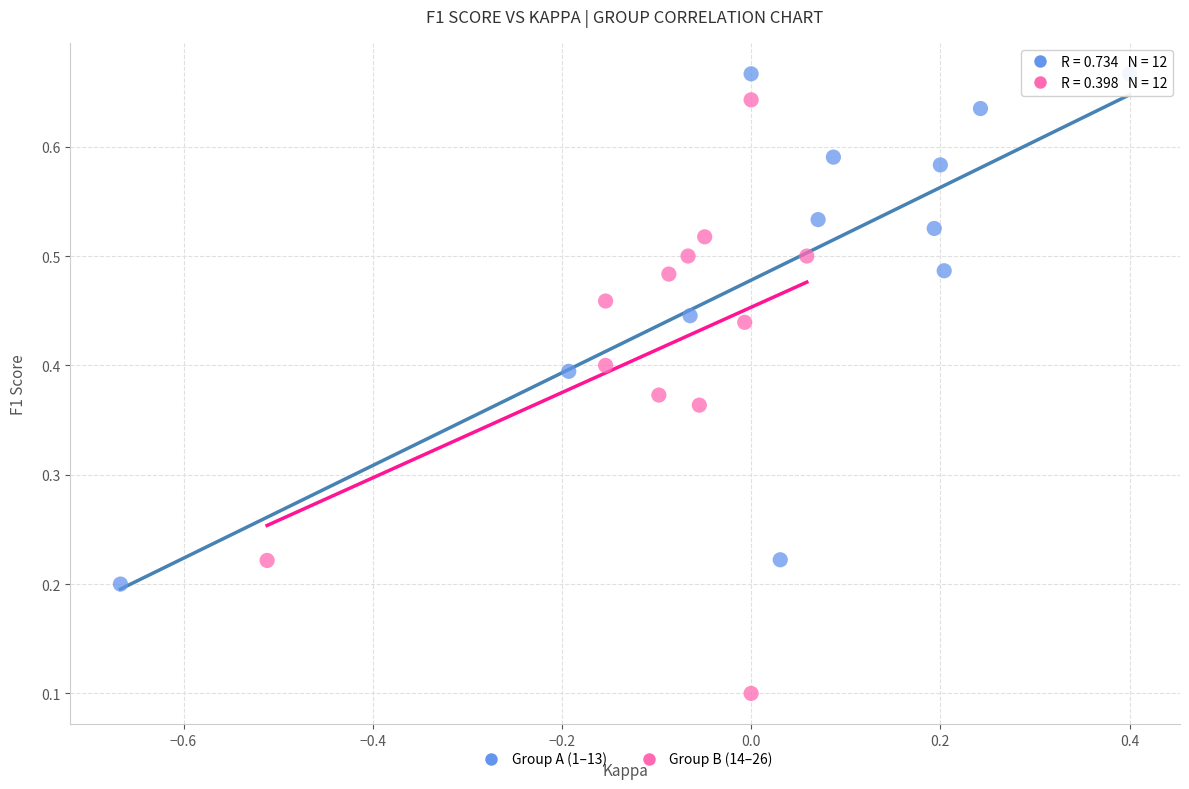

Which series has the widest spread of Y values?

Group B (14–26)